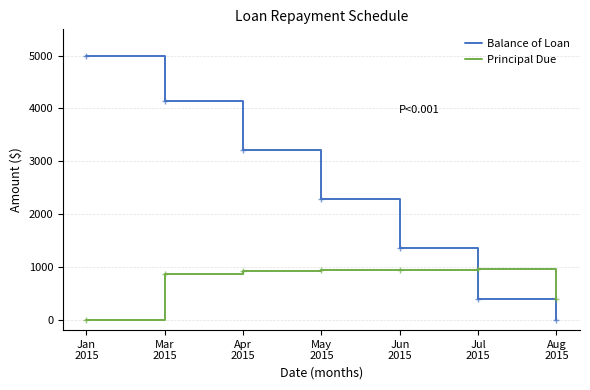

Which series has the largest range (max minus min)?

Balance of Loan